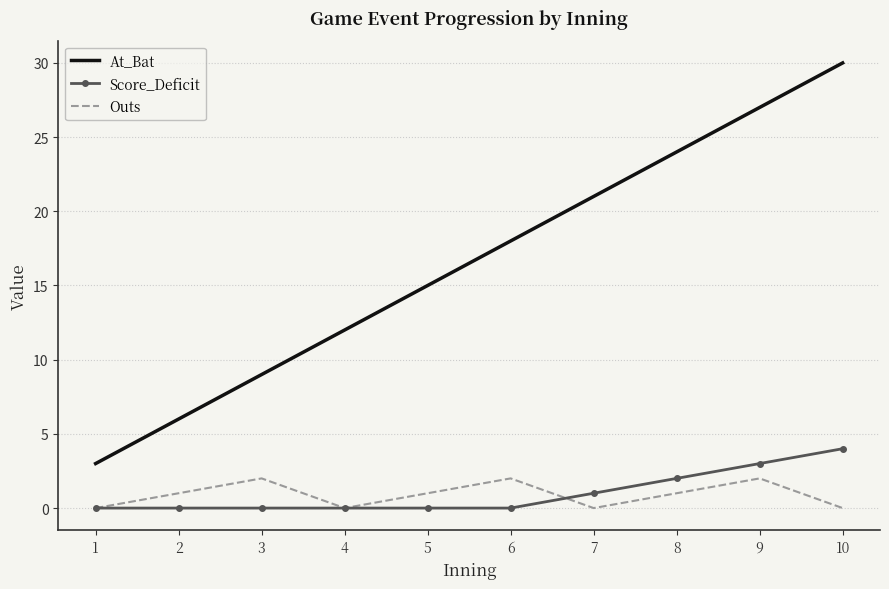

Rank the series by their maximum value, from lowest to highest.

Outs, Score_Deficit, At_Bat